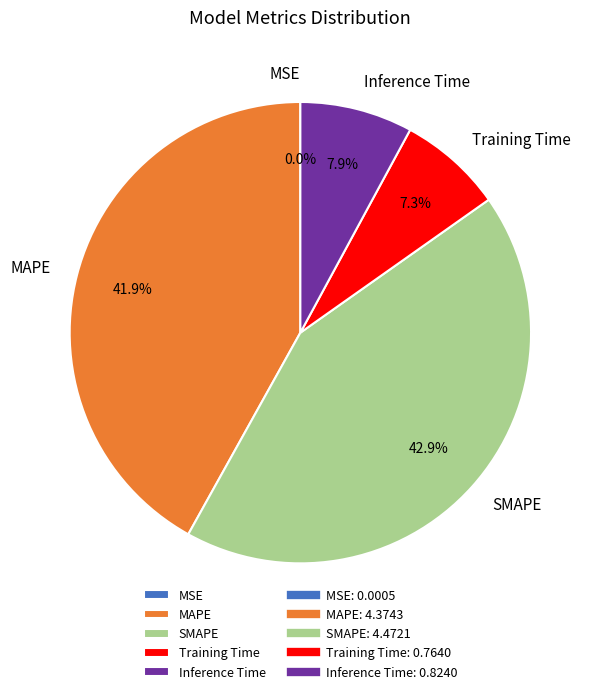

Between Inference Time and MAPE, which is larger?

MAPE